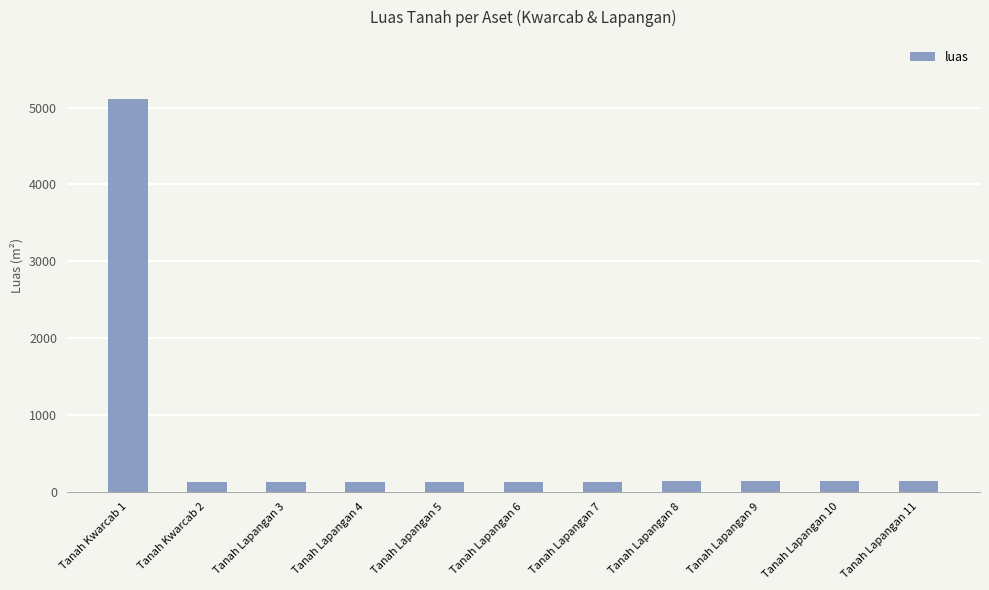

At which label is the value closest to 2619?

Tanah Lapangan 11